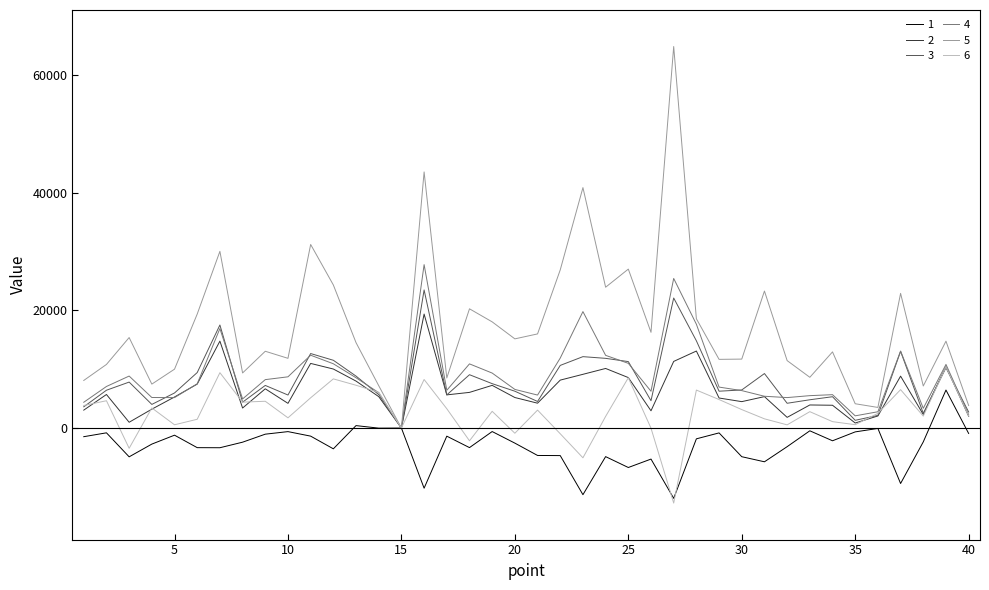

In 1, how many points are higher than both neighbors (excluding endpoints)?

13